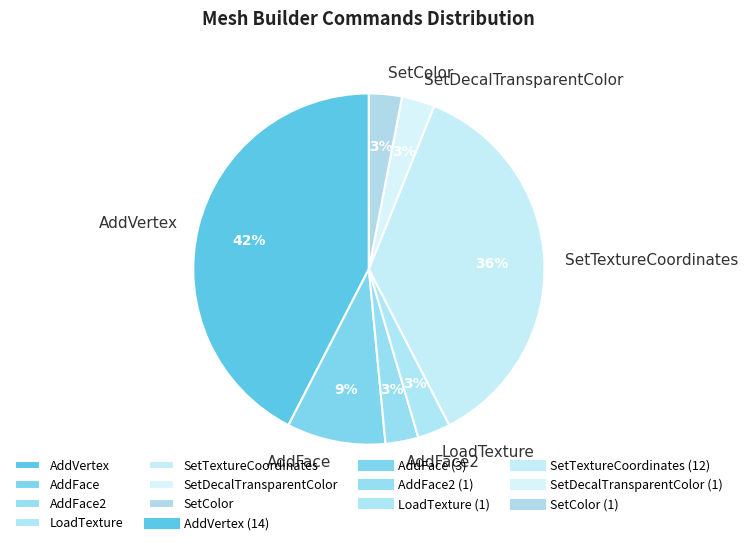

Combined, do AddFace and AddFace2 account for over 50%?

No